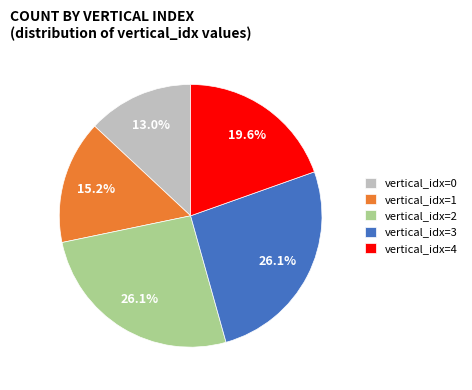

What is the smallest slice in the pie chart?

vertical_idx=0